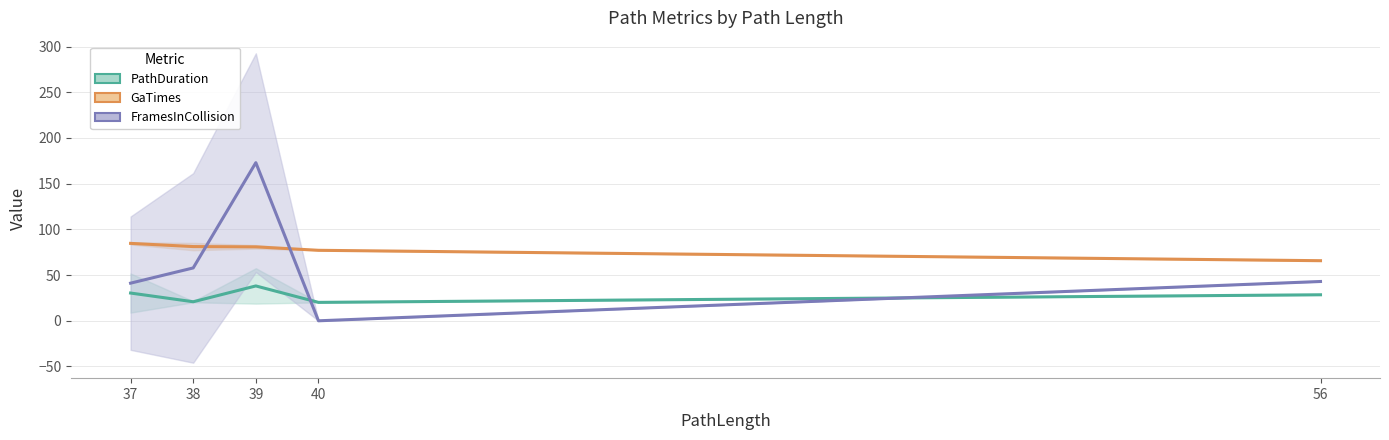

Reading left to right, list all the values displayed in this chart.

PathDuration: 30.4	20.8	38.1	20.2	28.5
GaTimes: 84.7	81.2	80.9	77.1	65.7
FramesInCollision: 41.2	57.8	173.0	0.0	43.0